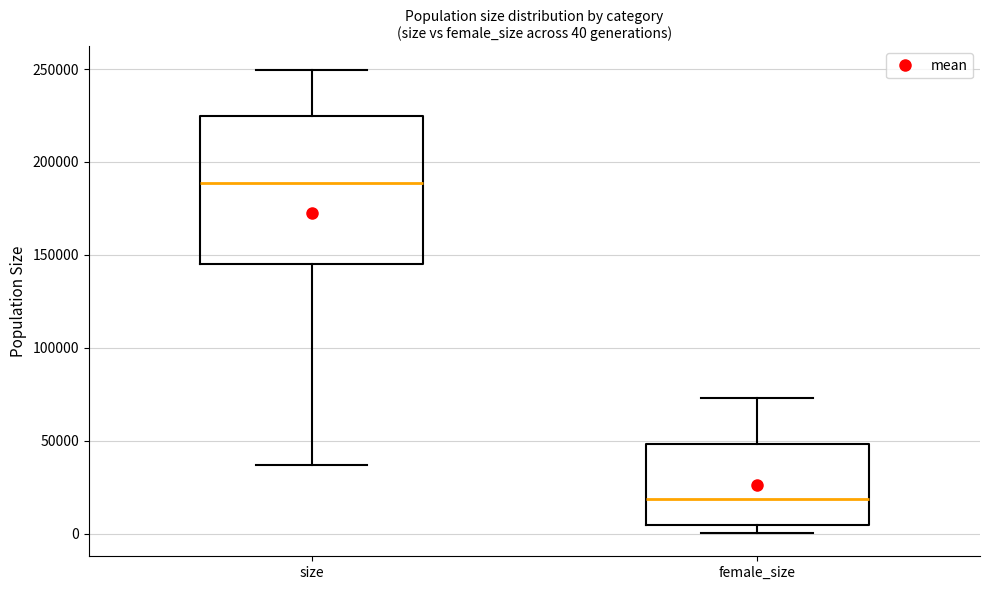

Which box has the highest median line?

size